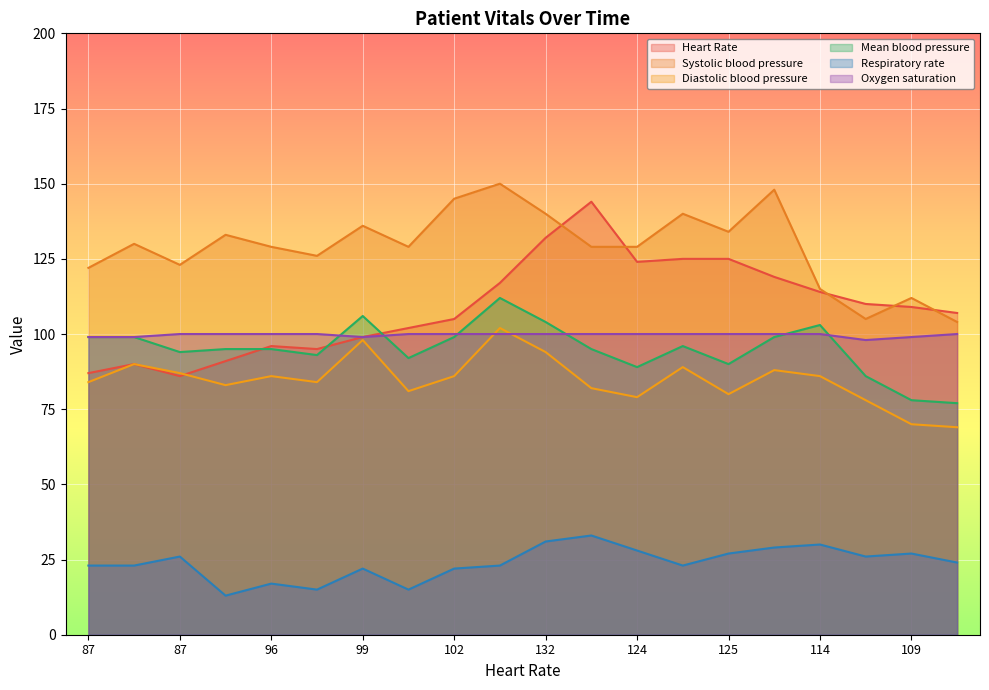

Which series has the widest spread of values?

Heart Rate